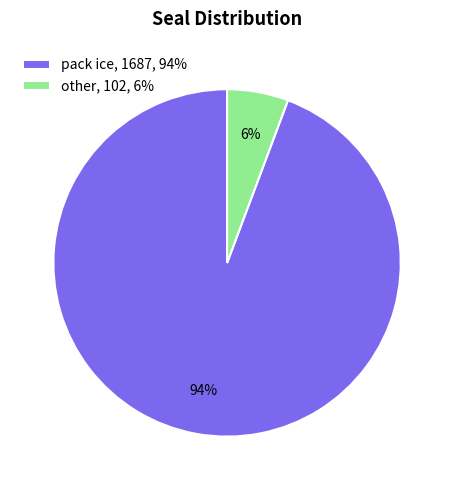

Approximately how many times larger is the value at other compared to pack ice?

0.1